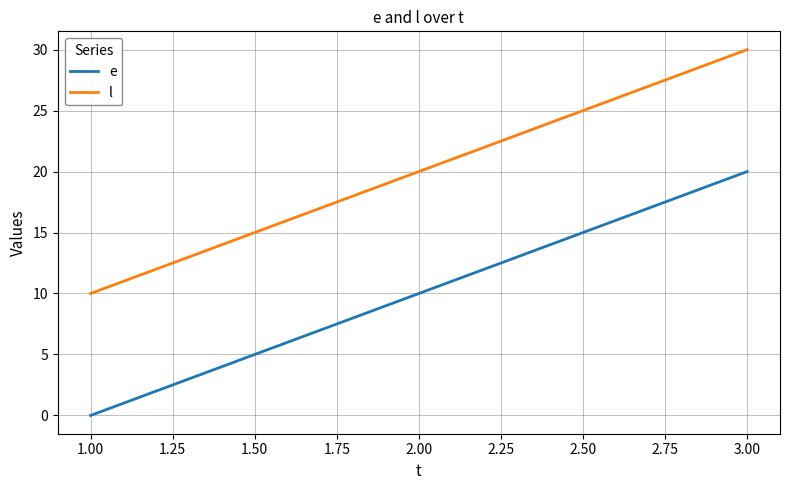

At which category does the chart reach its peak across all series?

3.00